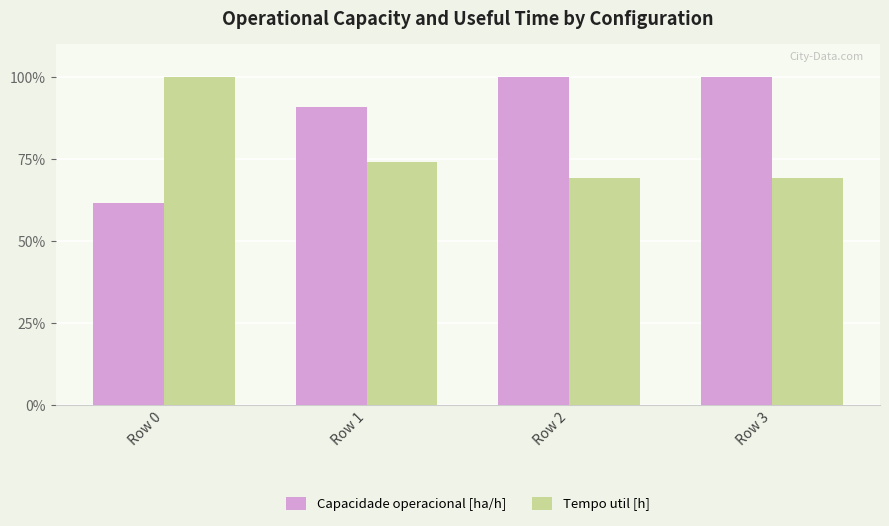

True or false: Tempo util [h] has a value of 44.1 at Row 2.

False